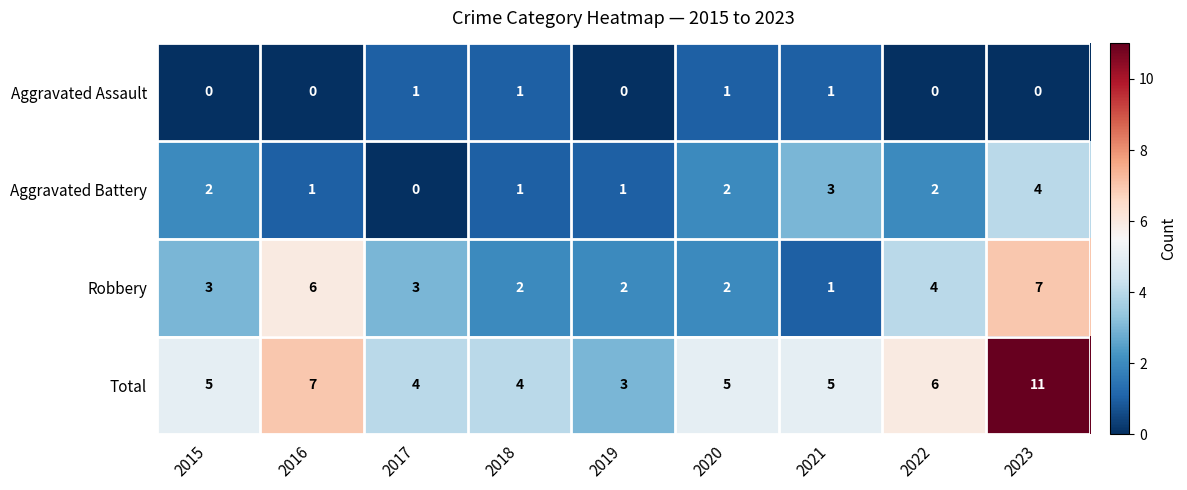

Which series has the largest total across all categories?

Total